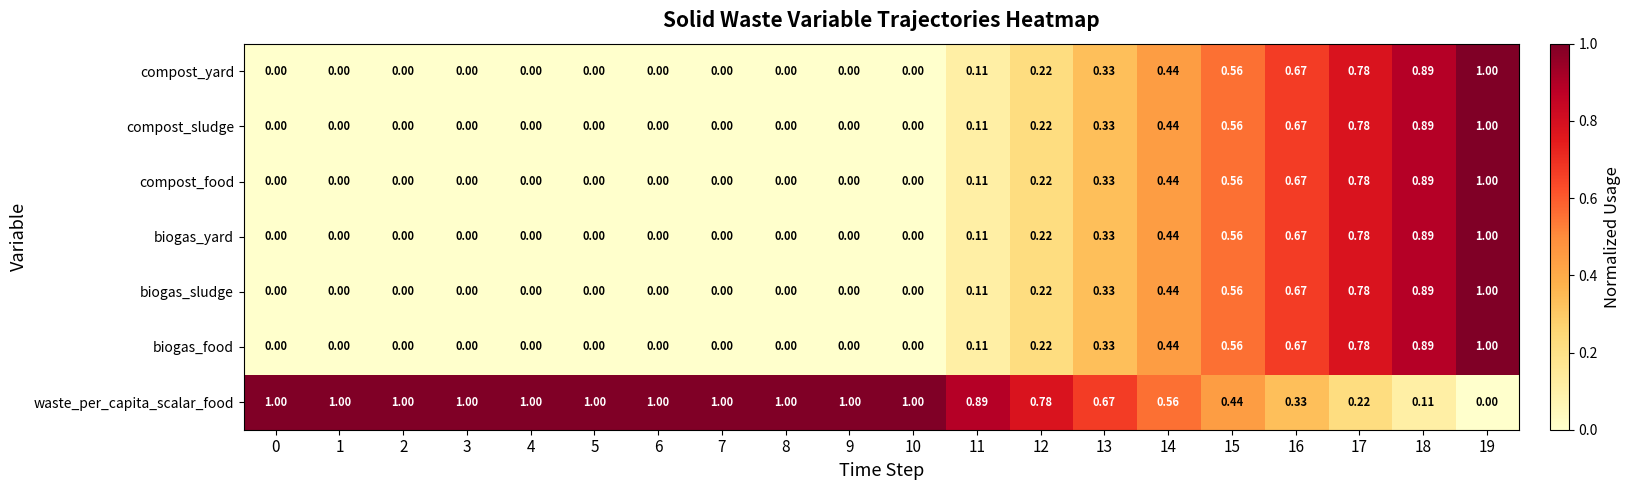

Which series has the largest total across all categories?

waste_per_capita_scalar_food